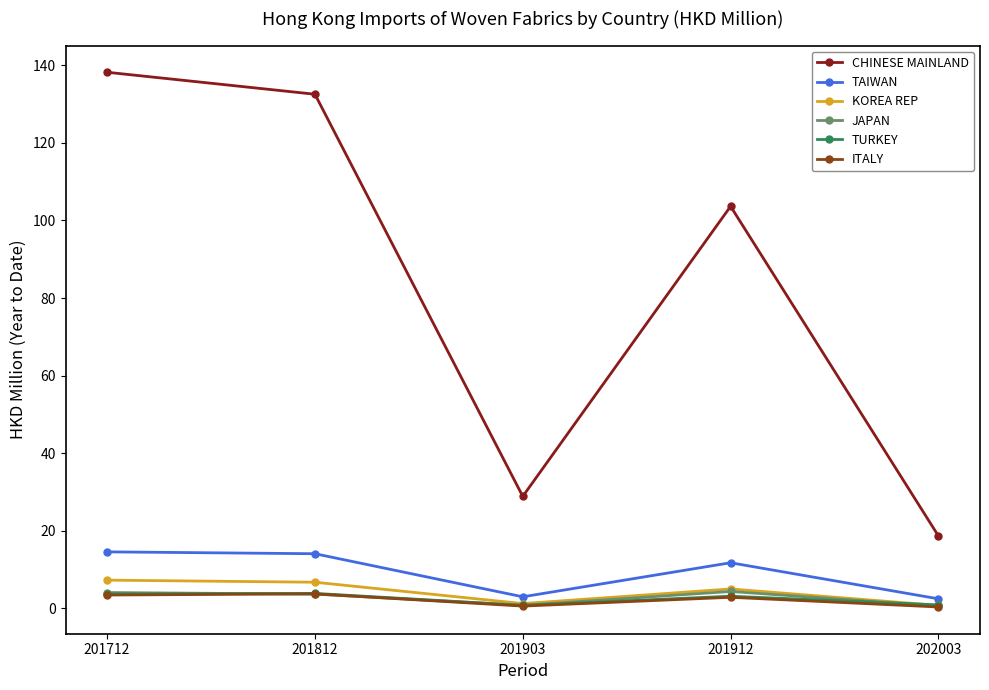

Is it true that TURKEY equals 3.7 at 201712?

True